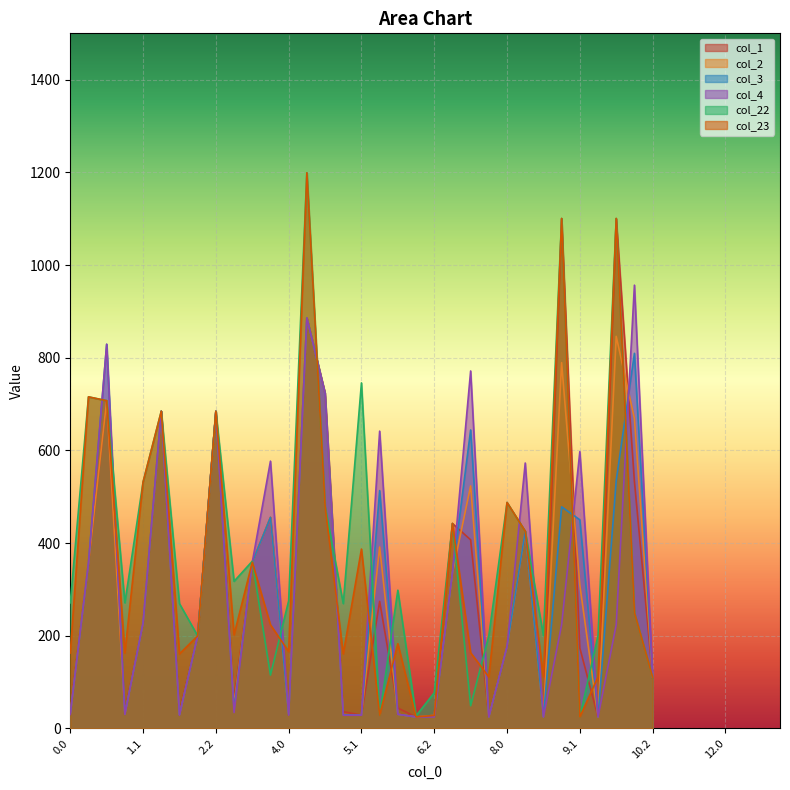

Which series has the largest range (max minus min)?

col_22